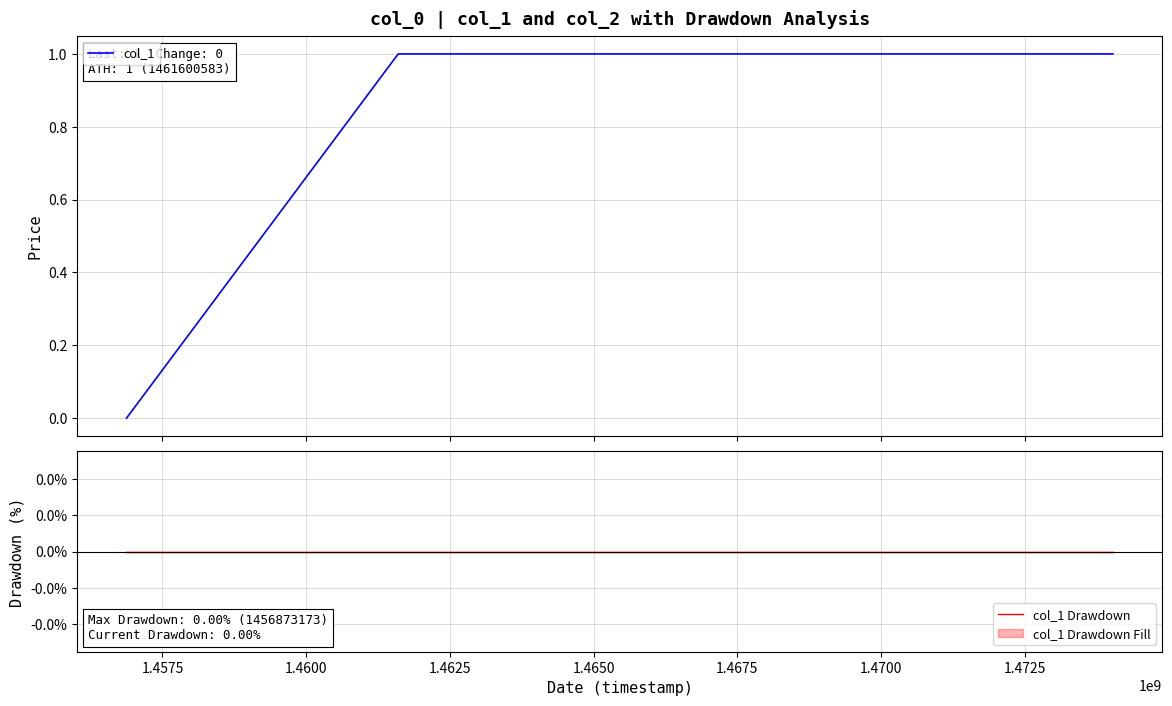

Reading left to right, transcribe all the data shown in this chart.

col_1: 0	1	1
col_1 Drawdown: 0	0	0